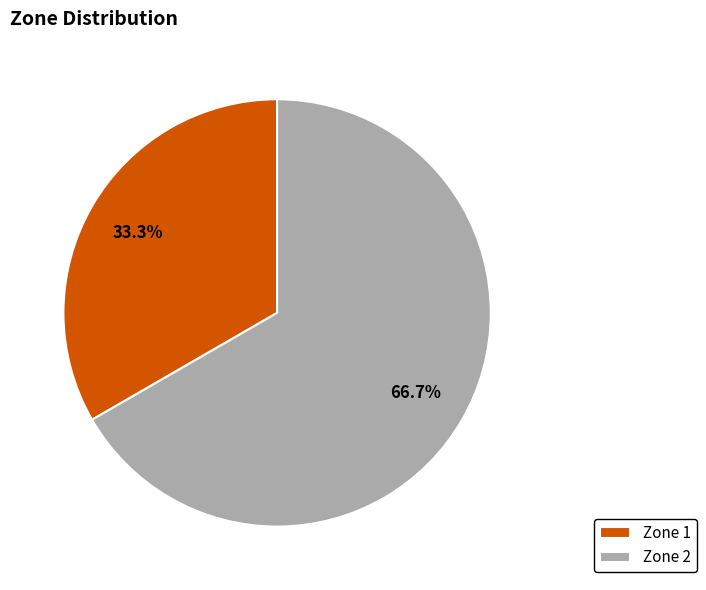

Is there any slice that represents more than half of the pie?

Yes